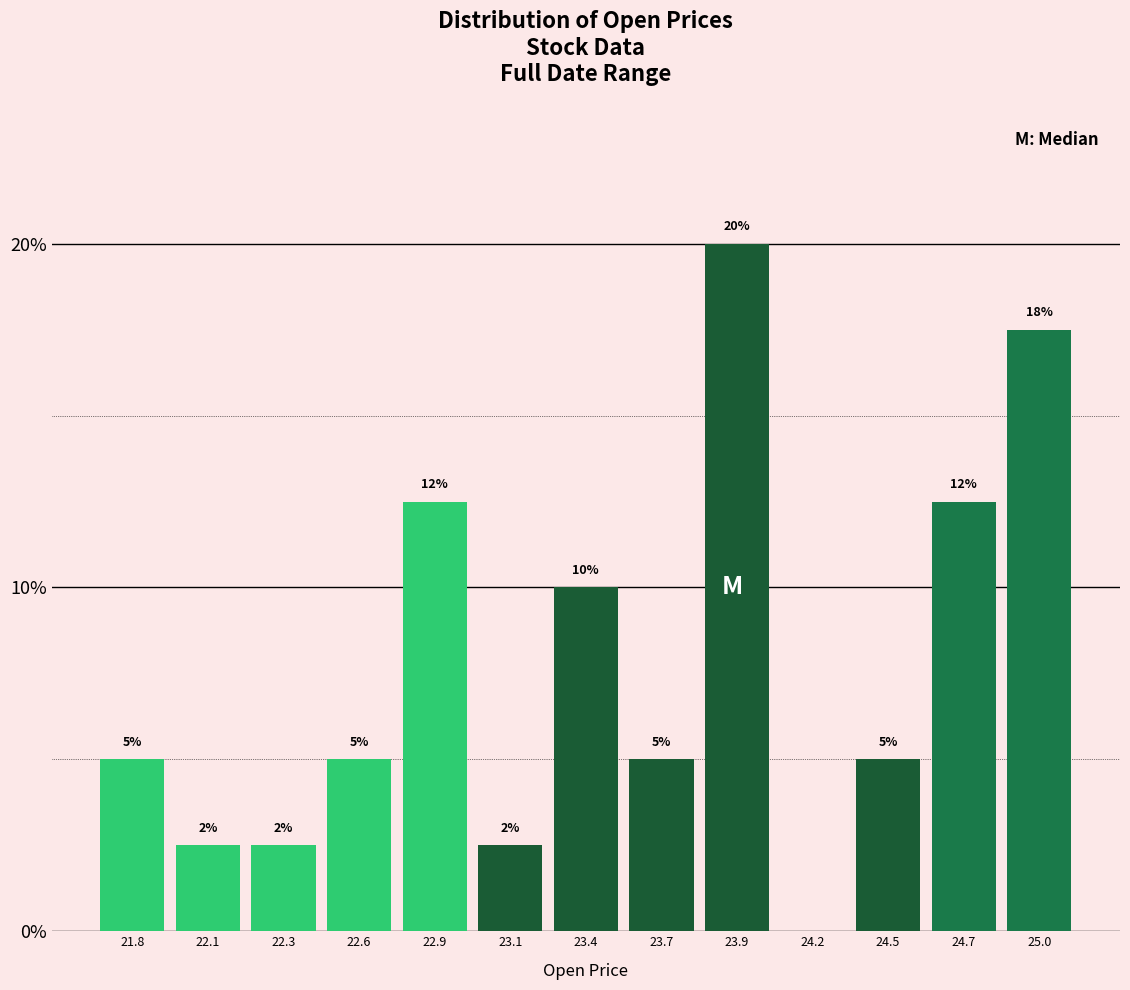

Which label corresponds to the largest value in the chart?

23.9